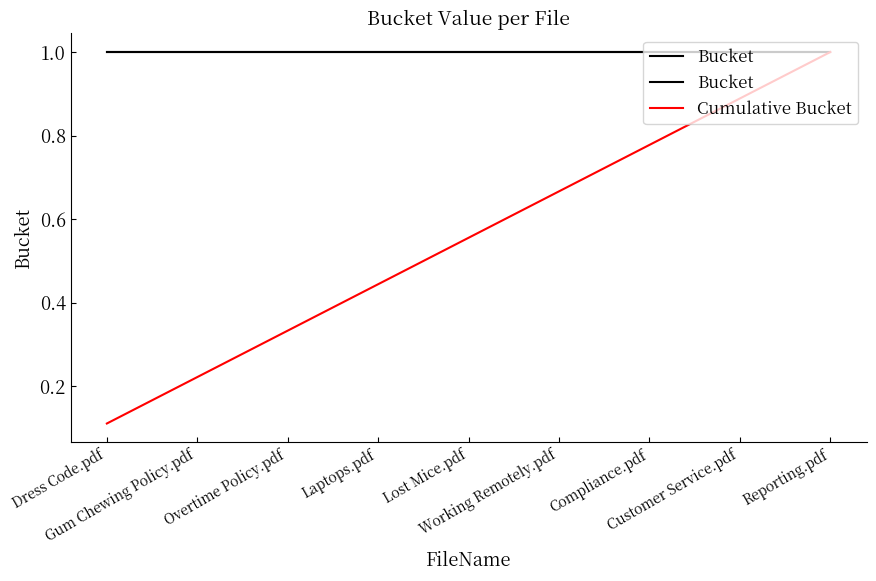

Which series has the widest spread of values?

Cumulative Bucket